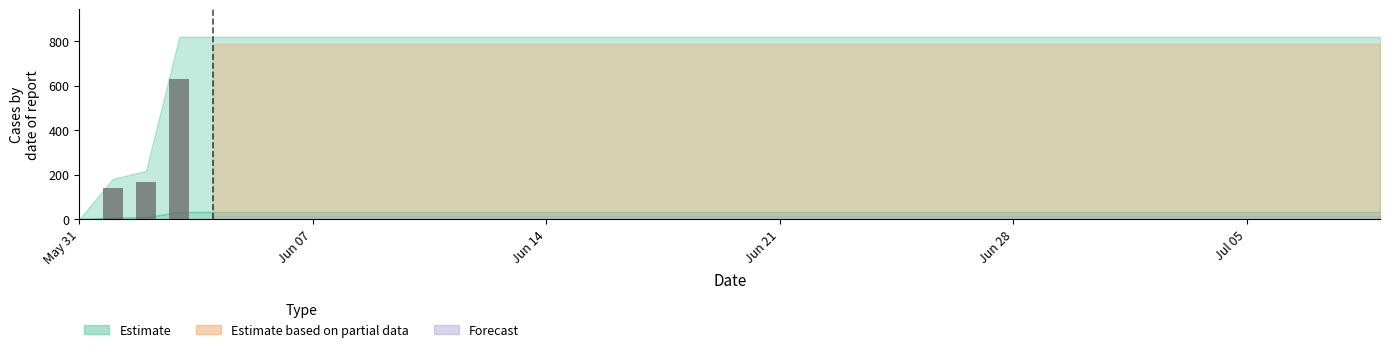

What is the maximum value shown in the chart?

631